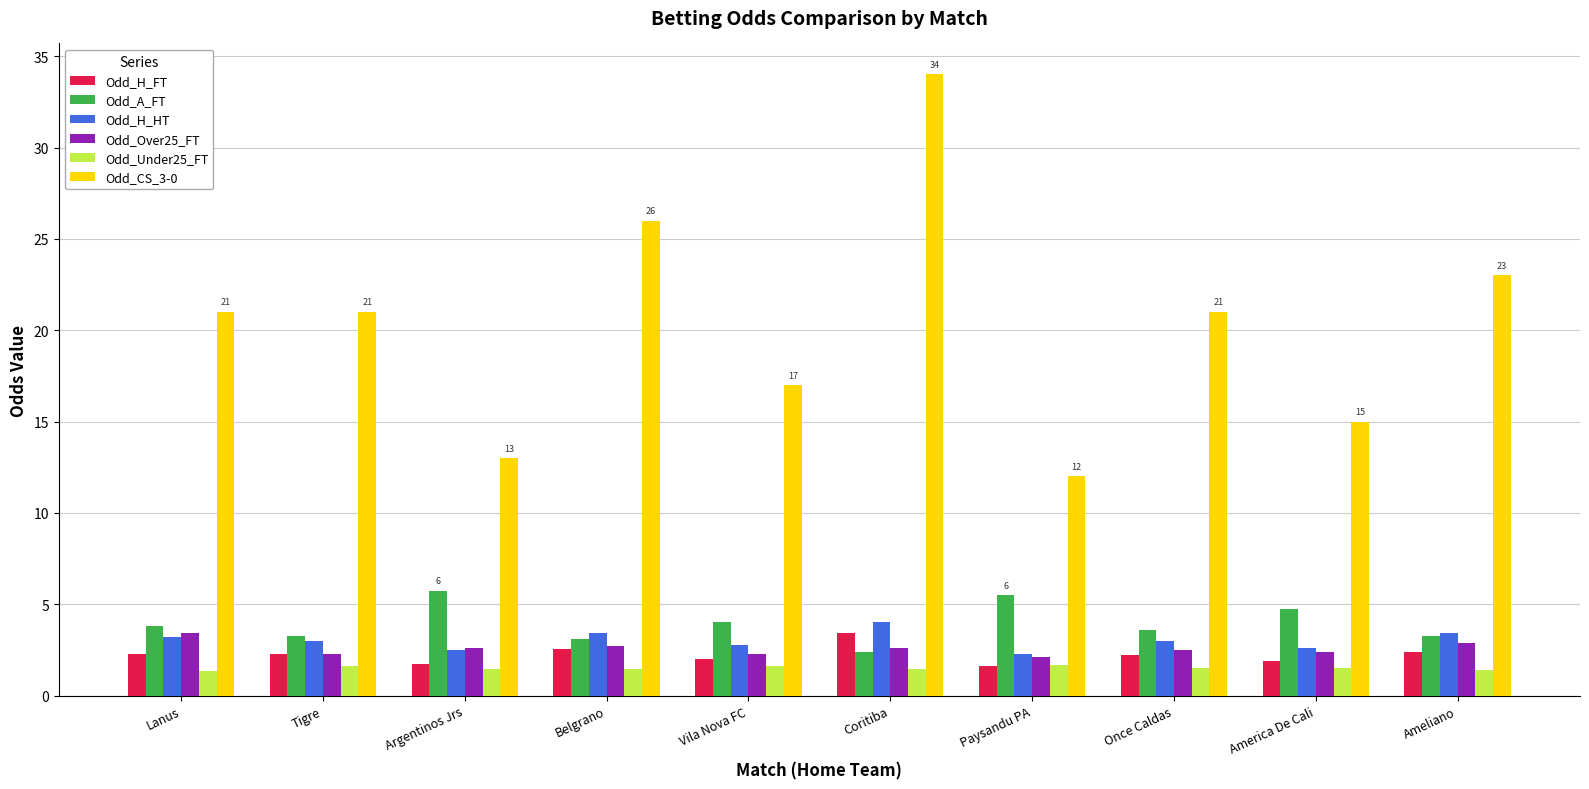

What is the minimum value shown in the chart?

1.3